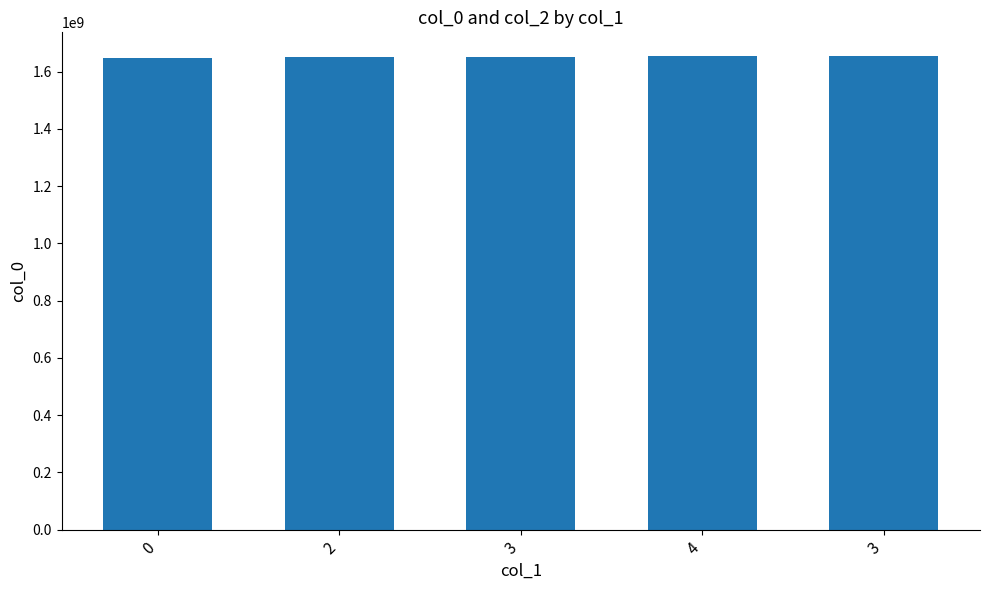

Are the bars horizontal?

No